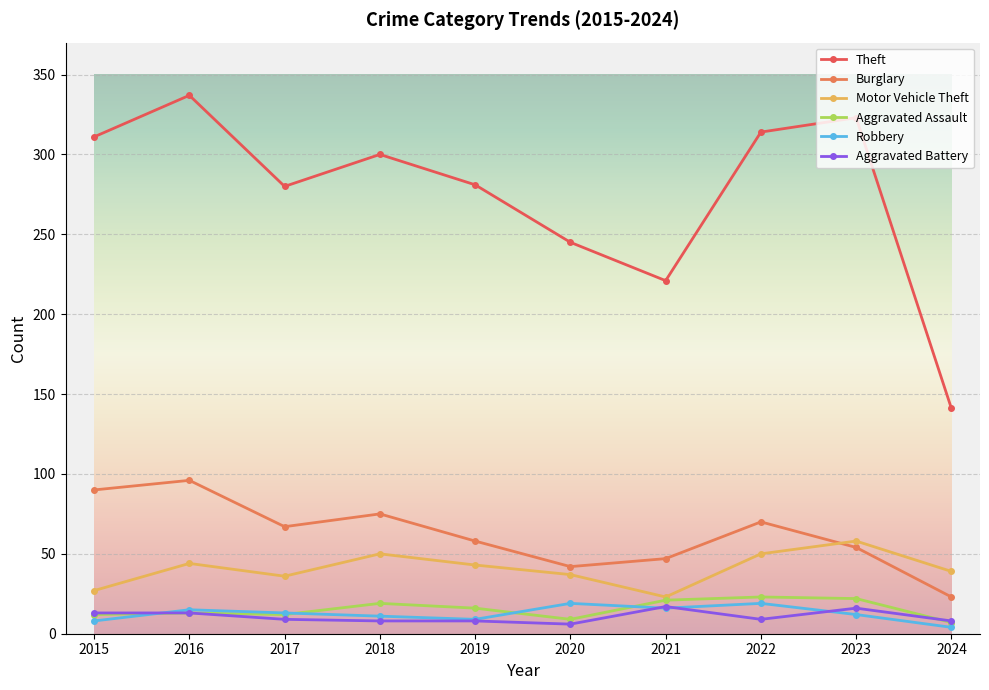

What is the difference between the Aggravated Assault values at 2024 and 2021?

14